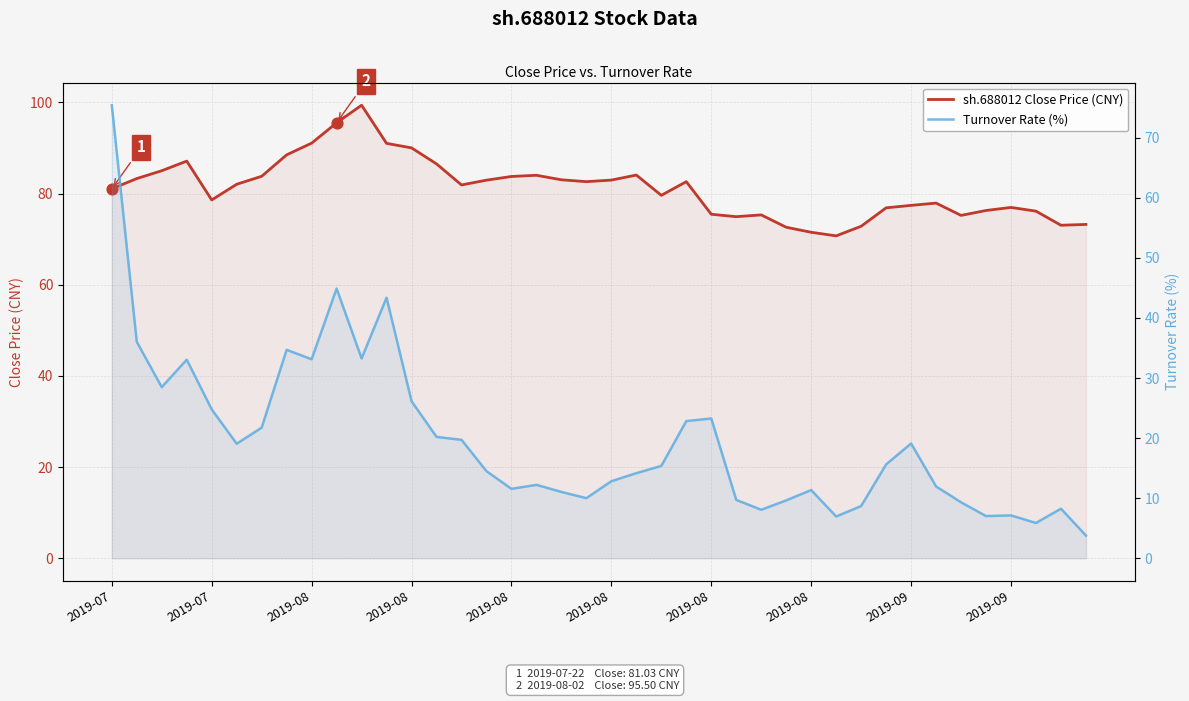

Which series has the largest Y range (max minus min)?

Turnover Rate (%)